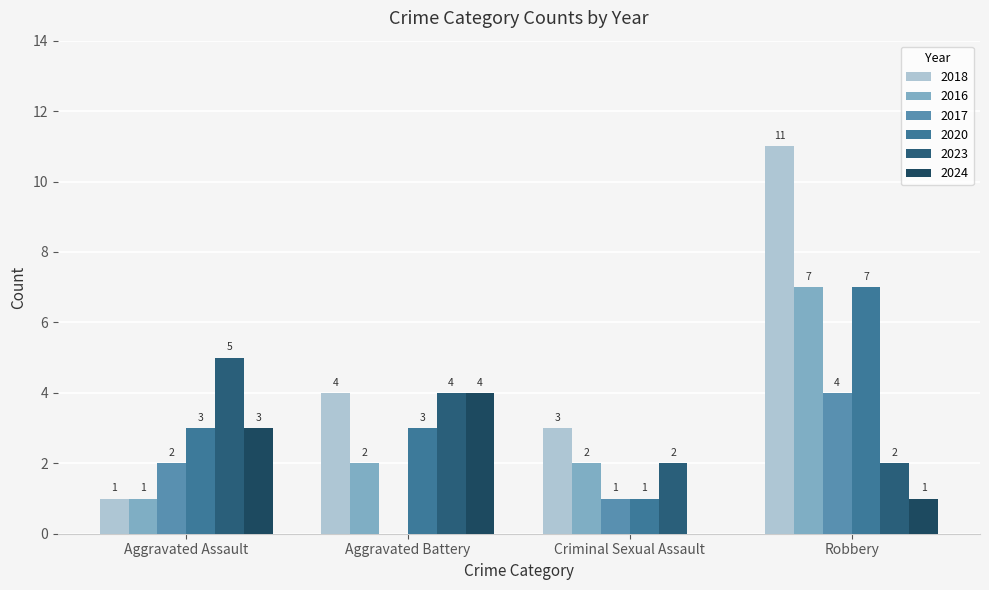

Rank the series at Aggravated Assault from highest to lowest value.

2023, 2020, 2024, 2017, 2018, 2016